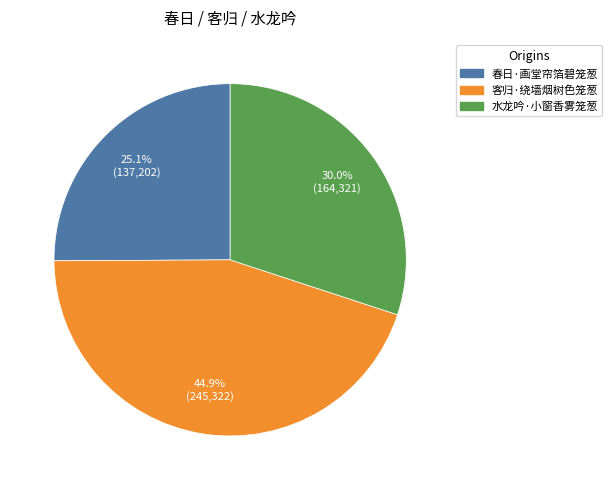

Do 水龙吟·小窗香雾笼葱 and 春日·画堂帘箔碧笼葱 together represent more than half of the pie?

Yes